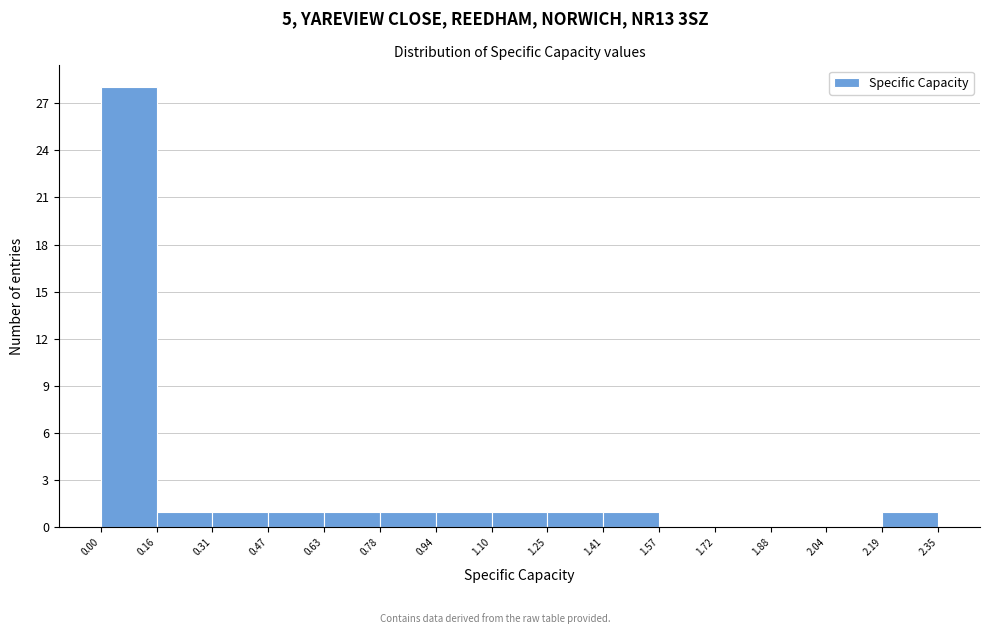

Reading left to right, transcribe this chart: for each bar, give the range it covers on the x-axis and its height. The values are not printed on the chart, so give them approximately, as read against the axis.

0.00 to 0.16: 28
0.16 to 0.31: 1
0.31 to 0.47: 1
0.47 to 0.63: 1
0.63 to 0.78: 1
0.78 to 0.94: 1
0.94 to 1.10: 1
1.10 to 1.25: 1
1.25 to 1.41: 1
1.41 to 1.57: 1
1.57 to 1.72: 0
1.72 to 1.88: 0
1.88 to 2.04: 0
2.04 to 2.19: 0
2.19 to 2.35: 1